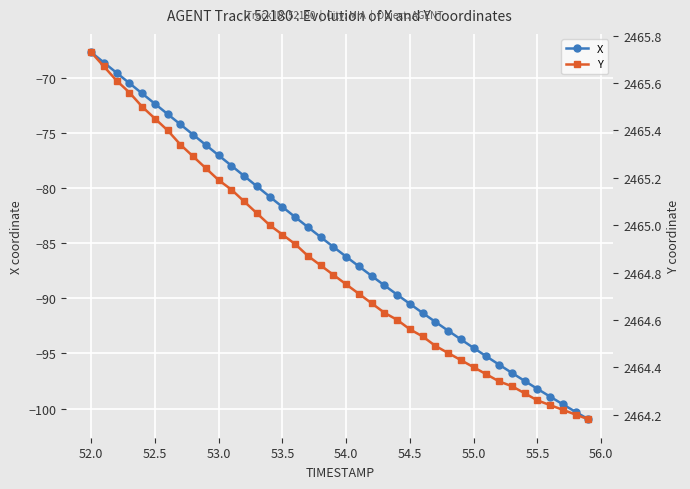

How many values in the X series exceed -85?

19